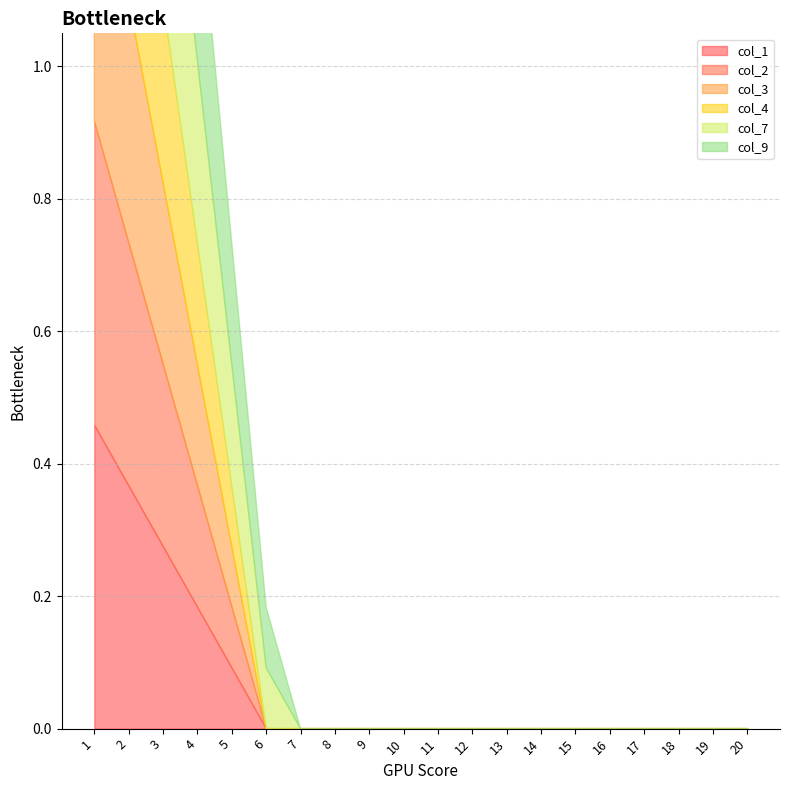

Which label corresponds to the smallest value in the chart?

6